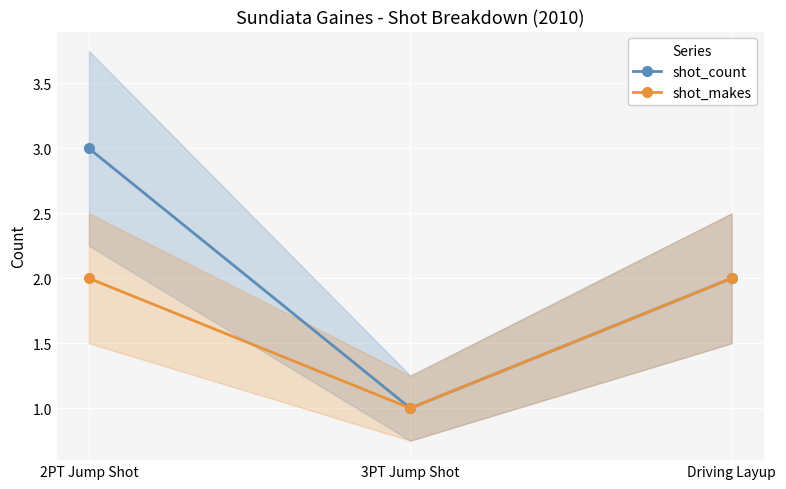

At which label does shot_count first exceed 2?

2PT Jump Shot